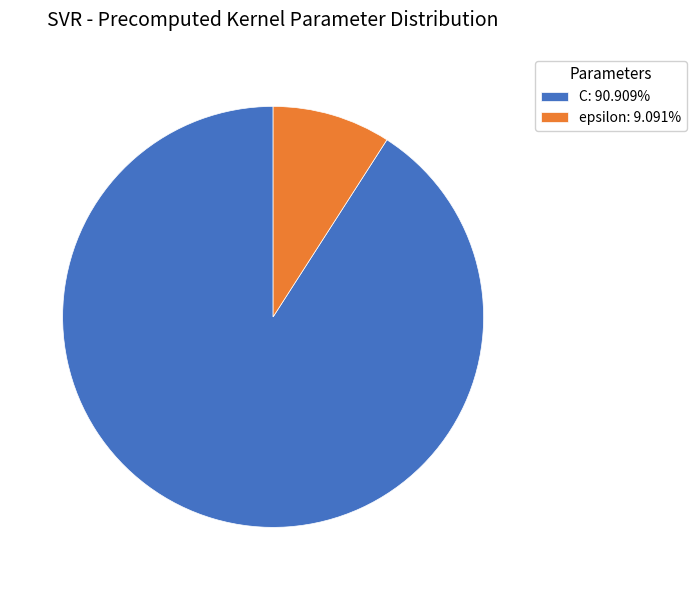

Do C: 90.909% and epsilon: 9.091% together represent more than half of the pie?

Yes